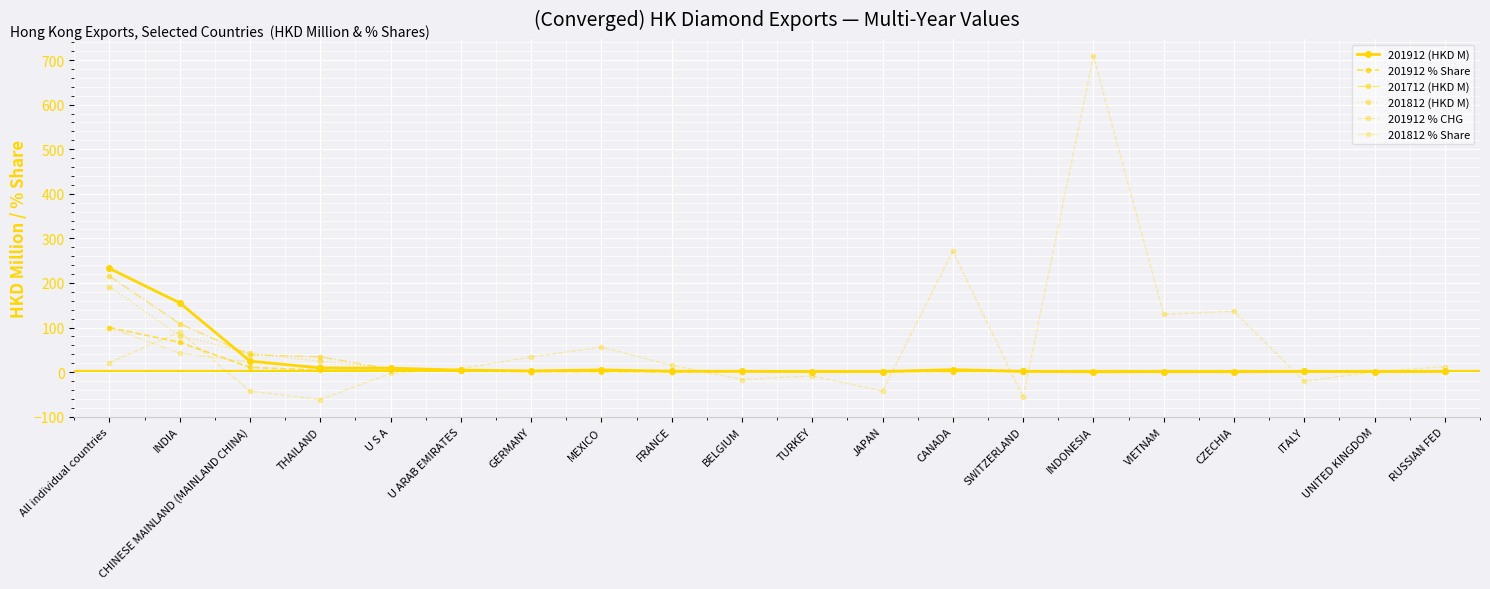

What is the average value of the 201812 % Share series?

9.8